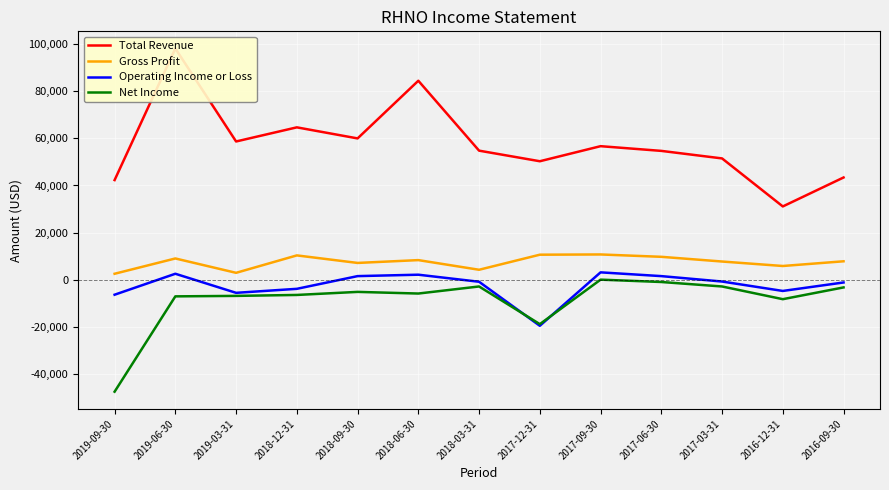

True or false: Total Revenue and Operating Income or Loss intersect in this chart.

False